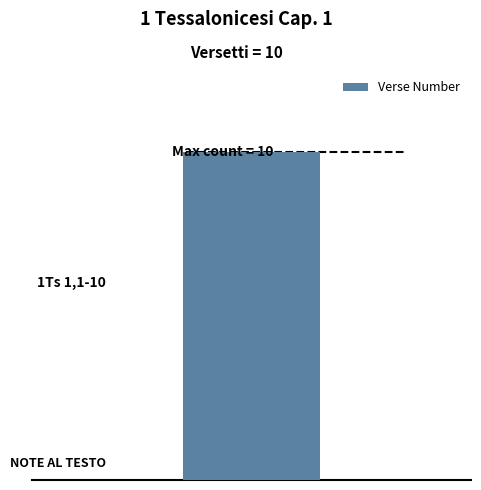

How many distinct data groups are displayed?

1